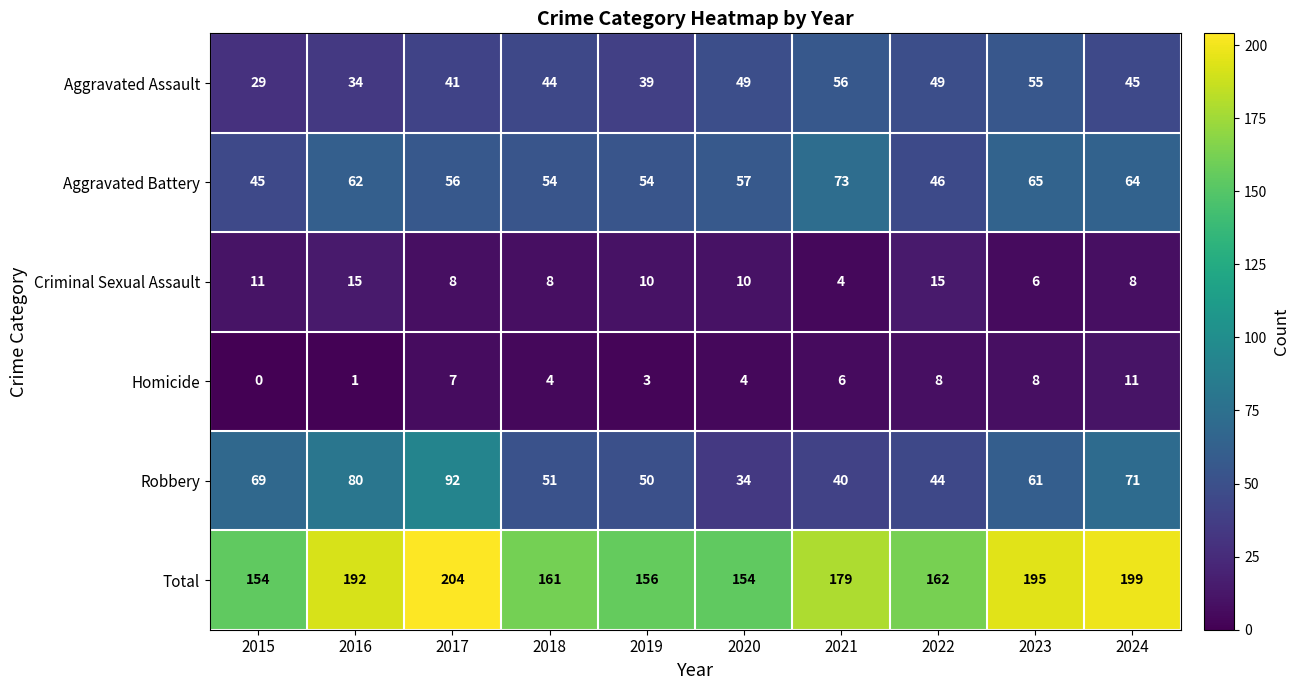

What is the sum of the Total values at 2024 and 2020?

353